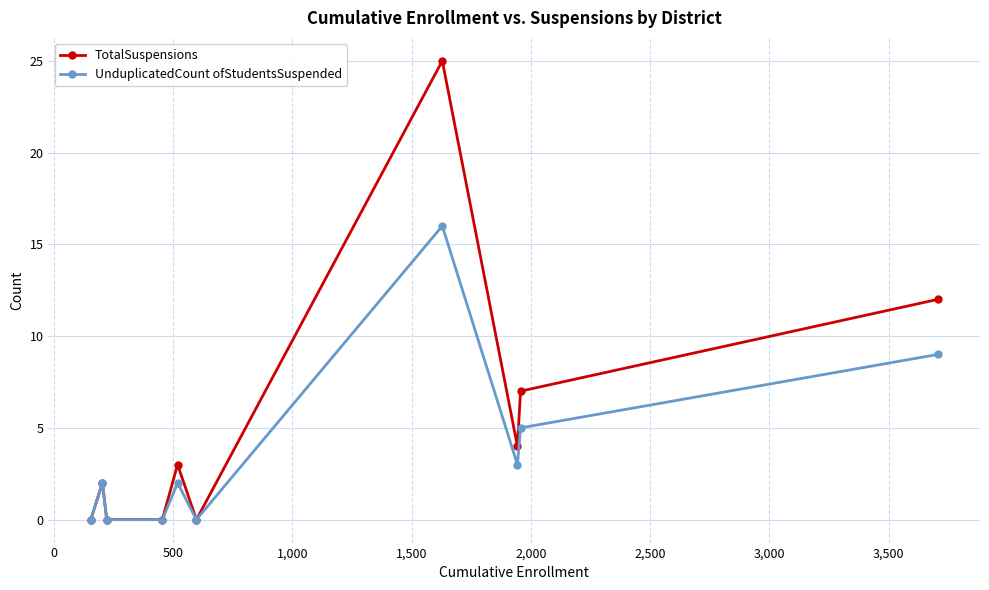

List the series in order of their peak value, lowest first.

UnduplicatedCount ofStudentsSuspended, TotalSuspensions